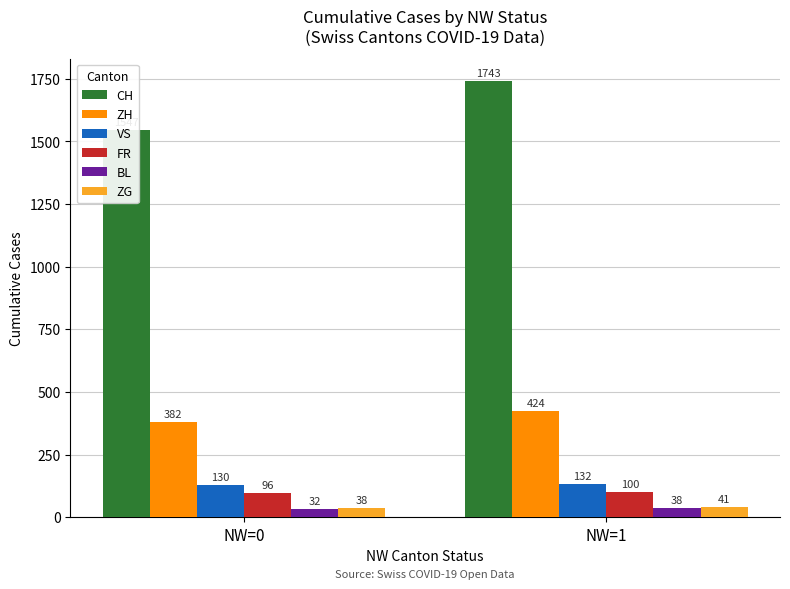

At NW=1, list the series in order from smallest to largest.

BL, ZG, FR, VS, ZH, CH